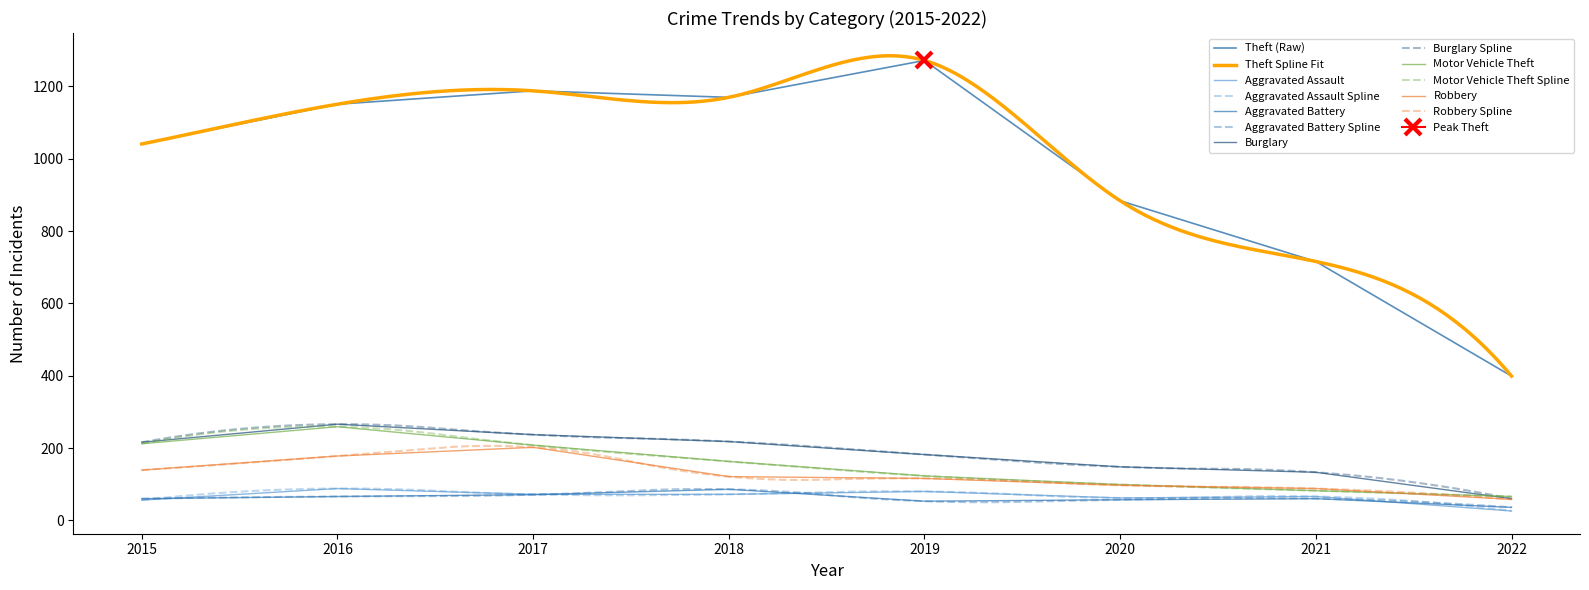

Reading right to left, what are all the values shown in this chart?

Aggravated Assault: 2022=26	2021=66	2020=62	2019=80	2018=72	2017=72	2016=88	2015=56
Aggravated Battery: 2022=36	2021=60	2020=57	2019=53	2018=86	2017=71	2016=66	2015=60
Burglary: 2022=60	2021=133	2020=148	2019=182	2018=218	2017=237	2016=266	2015=216
Motor Vehicle Theft: 2022=66	2021=82	2020=99	2019=123	2018=163	2017=208	2016=259	2015=212
Robbery: 2022=58	2021=88	2020=97	2019=116	2018=121	2017=202	2016=178	2015=139
Theft: 2022=399	2021=716	2020=884	2019=1272	2018=1170	2017=1188	2016=1151	2015=1041